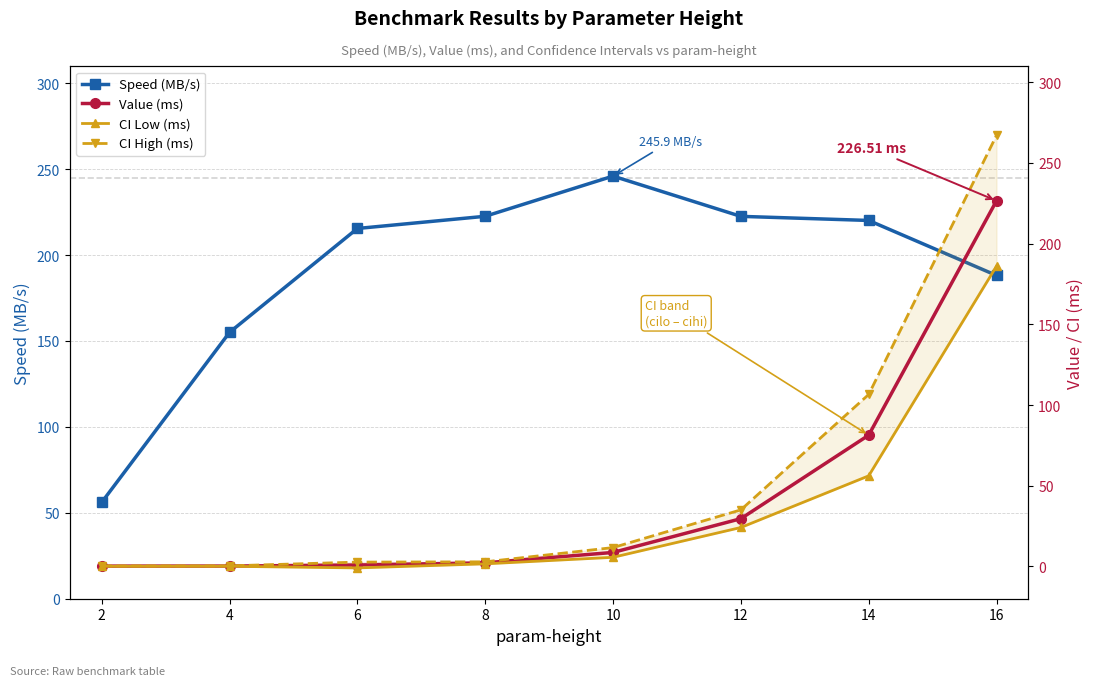

List the series in order of their peak value, highest first.

CI High (ms), Speed (MB/s), Value (ms), CI Low (ms)